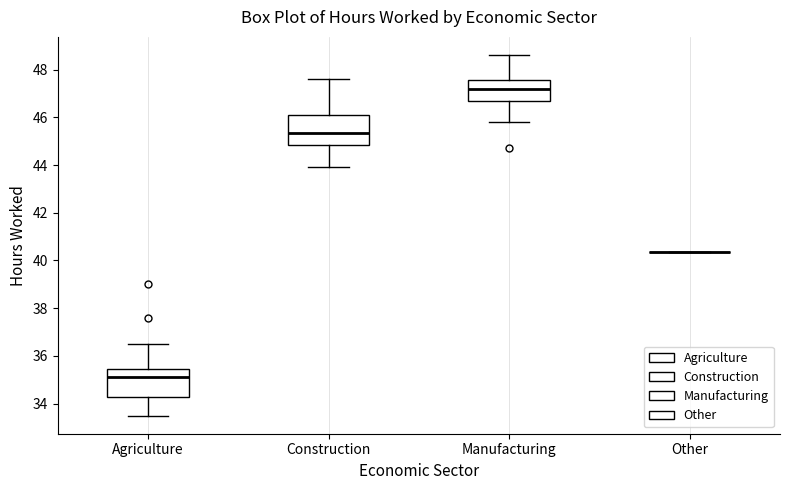

Where does the lower whisker of the box for Manufacturing end on the y-axis? The values are not printed on the chart, so give them approximately, as read against the axis.

45.8